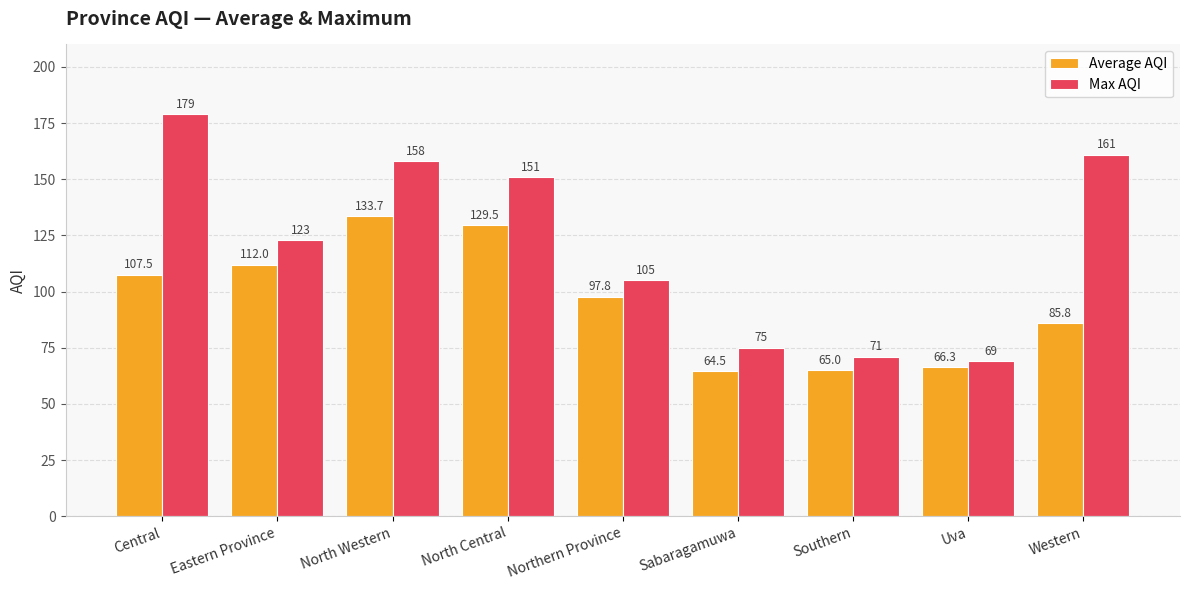

At which label does Max AQI reach its minimum?

Uva